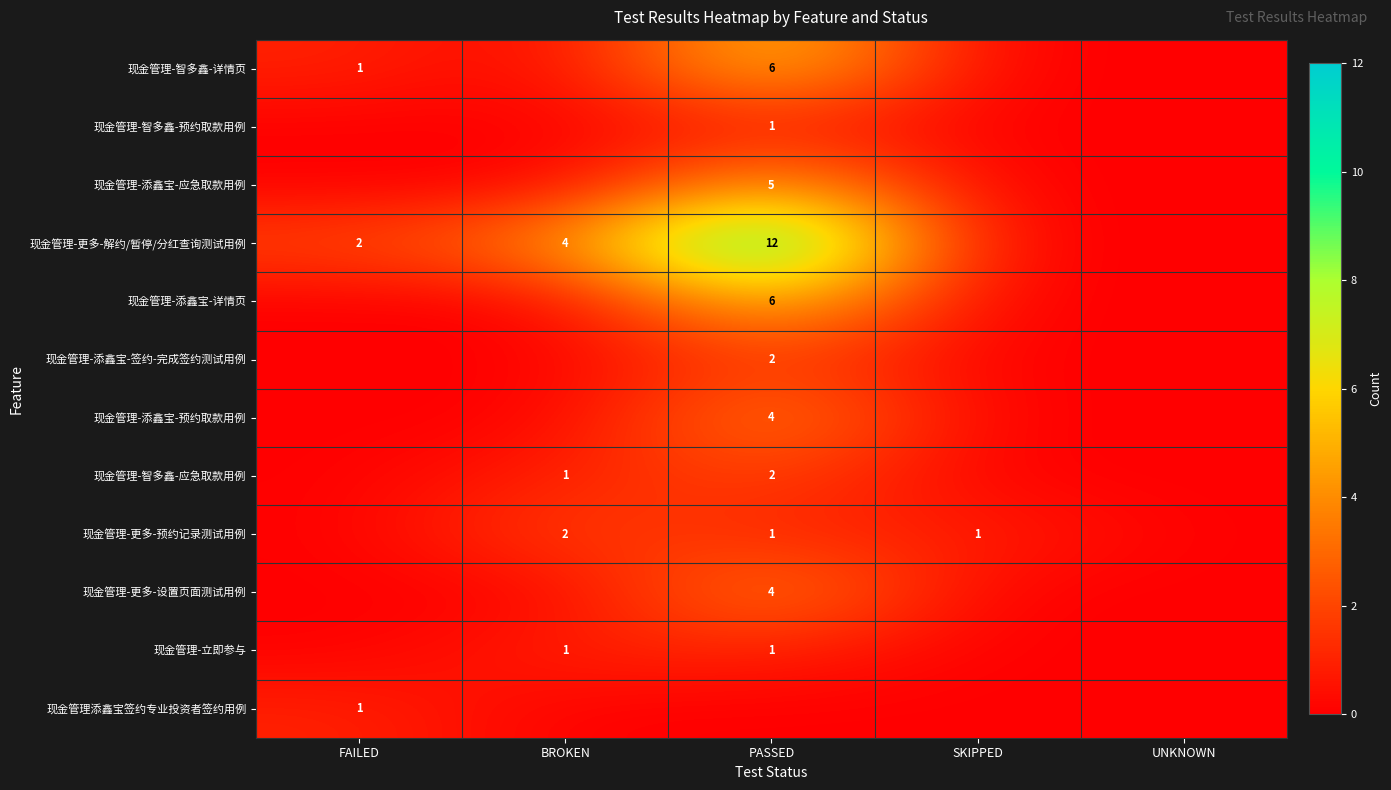

The value of 现金管理添鑫宝签约专业投资者签约用例 at FAILED is 0. True or false?

False